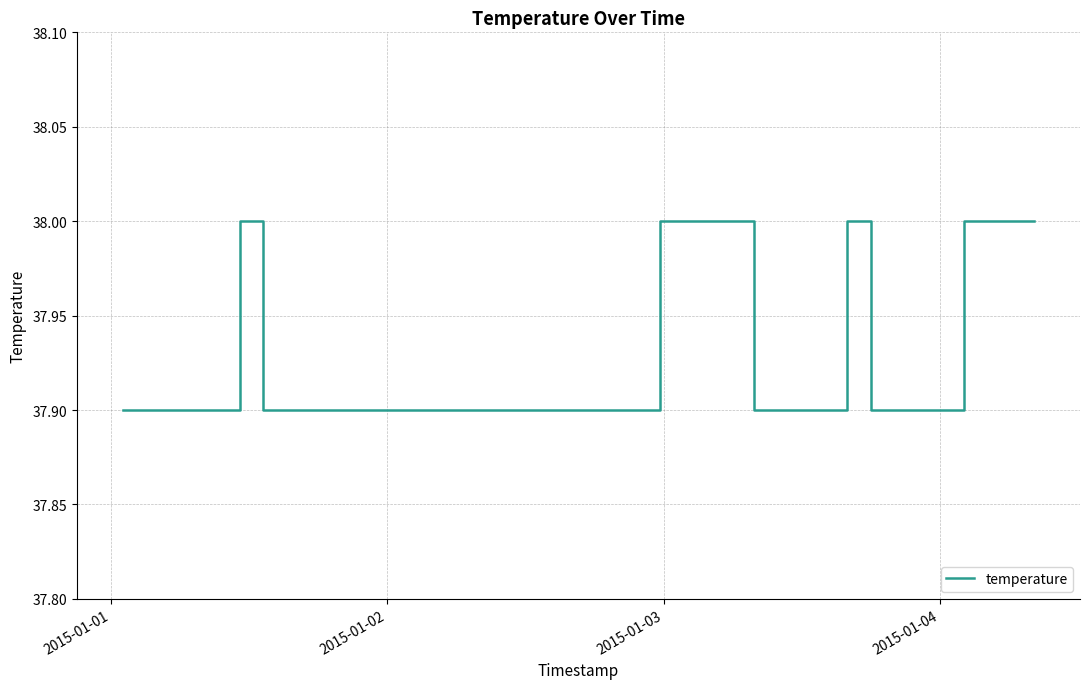

What is the maximum value shown in the chart?

38.0